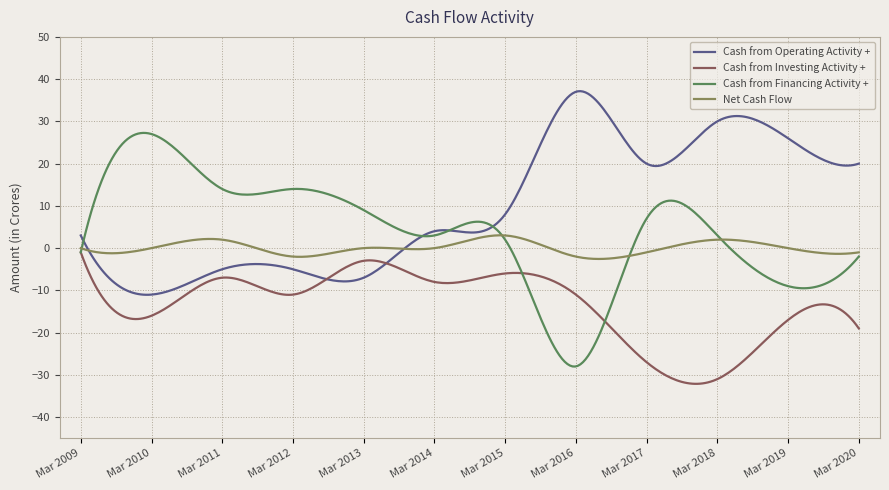

How many lines are shown in the chart?

4